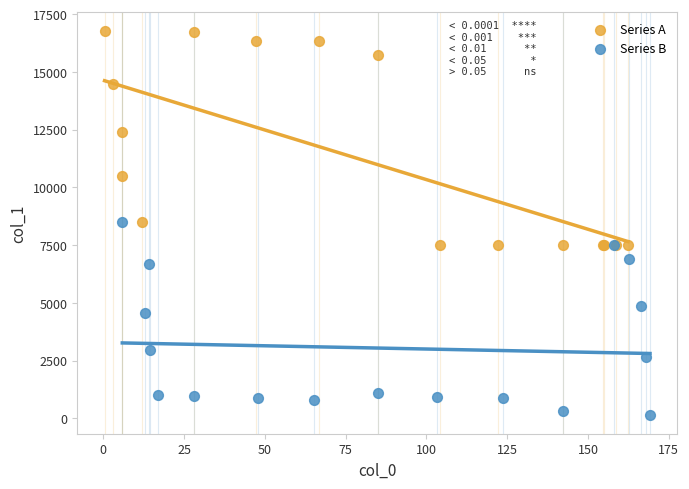

Which series contains the lowest Y value?

Series B